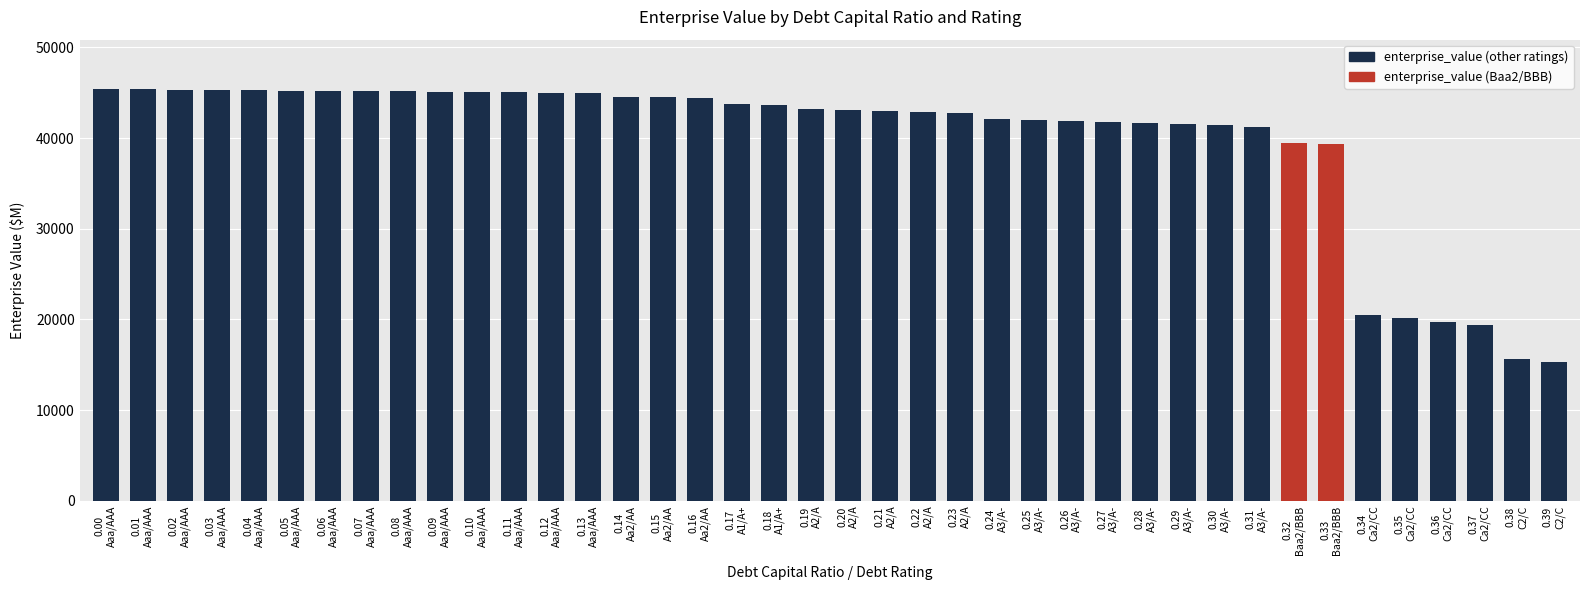

At which label does the data first exceed 43232?

0.00
Aaa/AAA